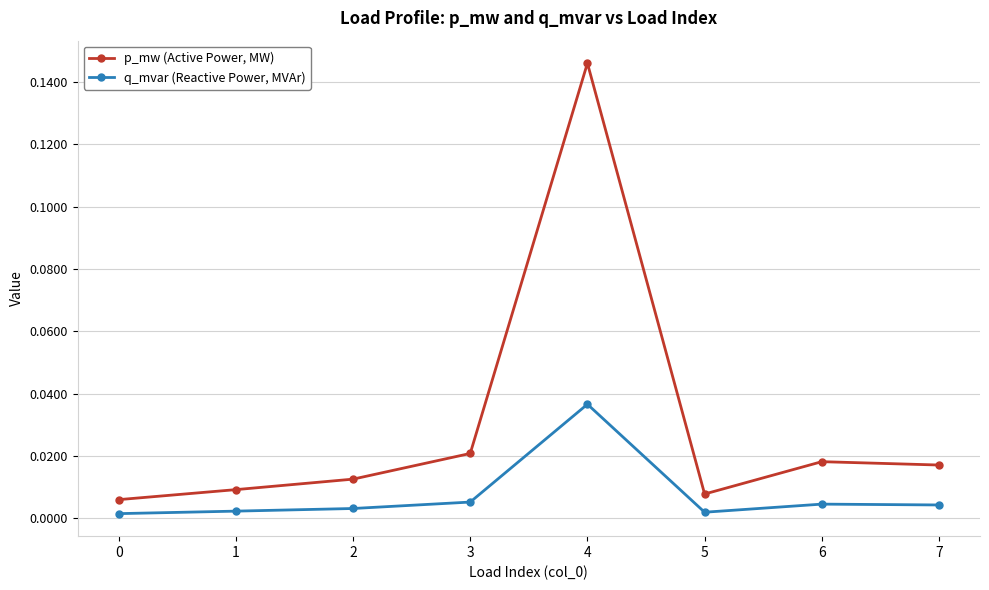

Which series has the largest range (max minus min)?

p_mw (Active Power, MW)